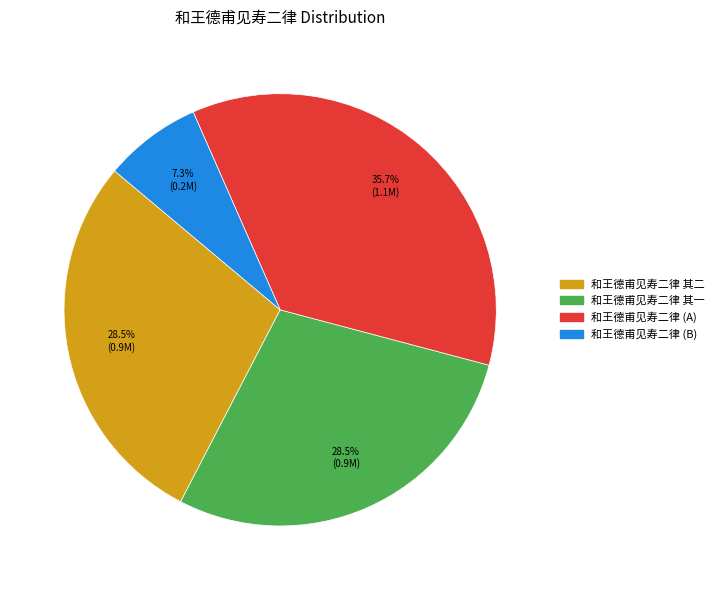

Does any single category account for the majority?

No